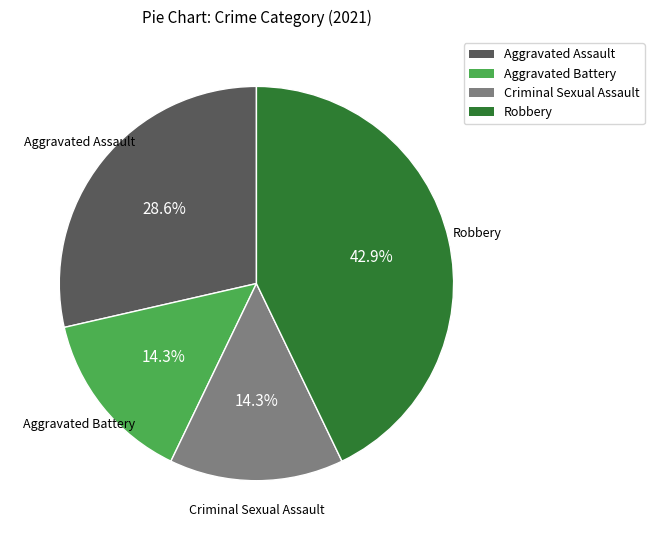

Count the number of slices in the pie.

4